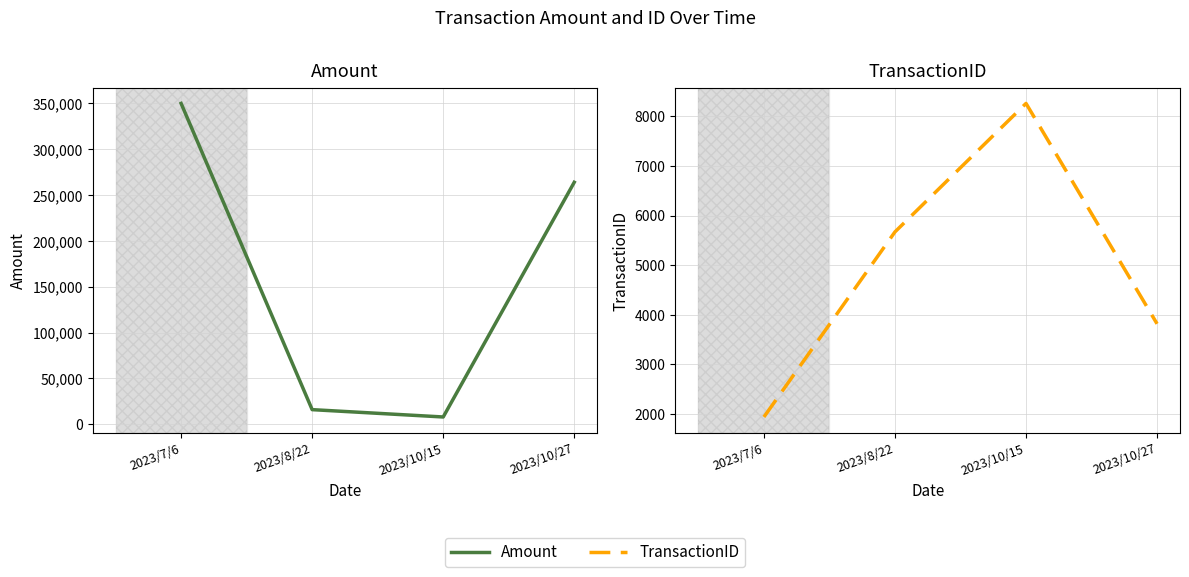

At which label is TransactionID closest to 5099?

2023/8/22